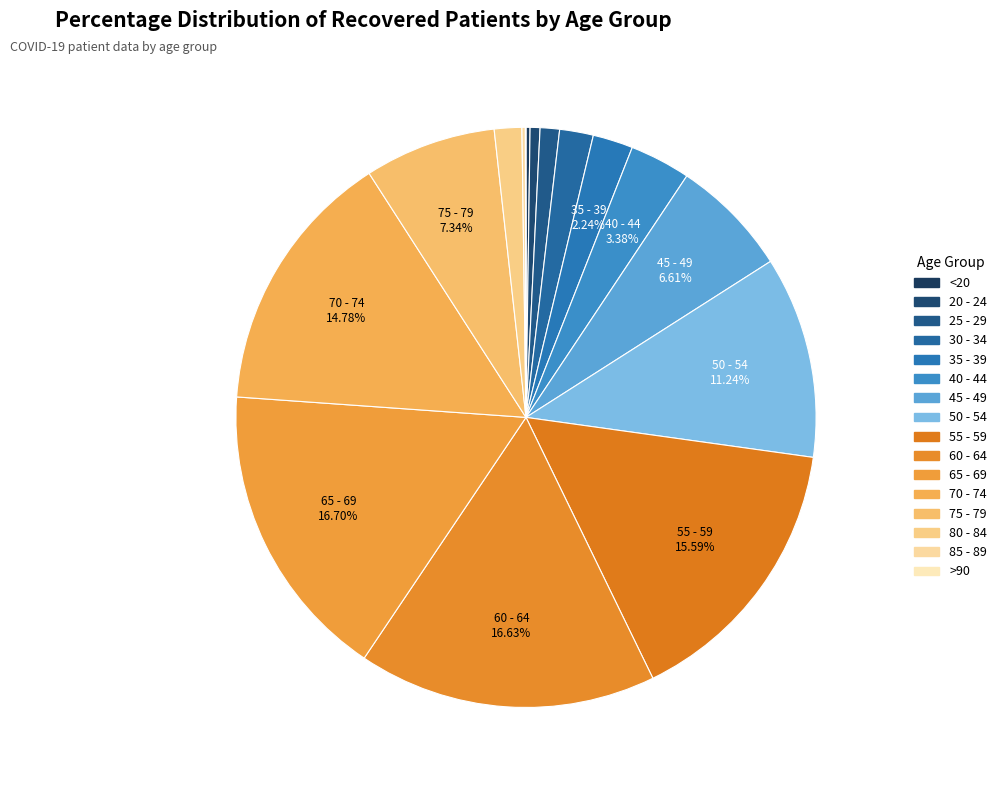

What percentage is the 70 - 74 slice, to the nearest percent?

15%